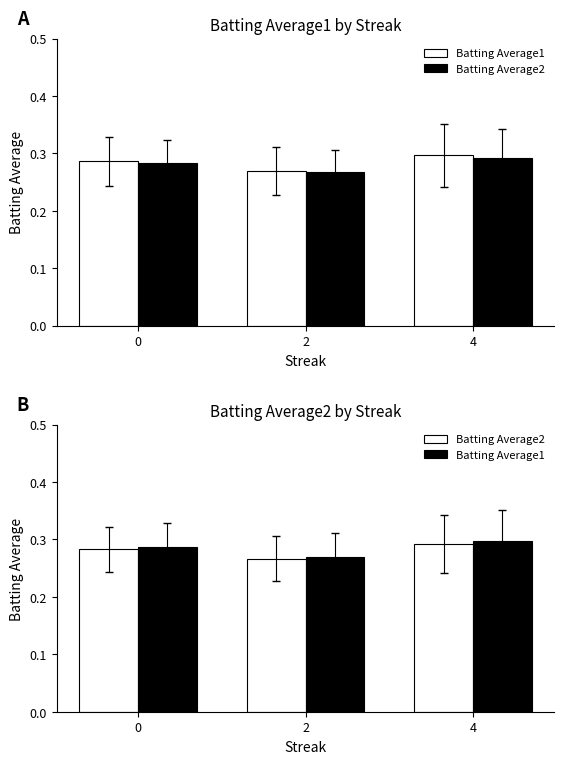

List the labels in order of Batting Average2 value, largest first.

4, 0, 2